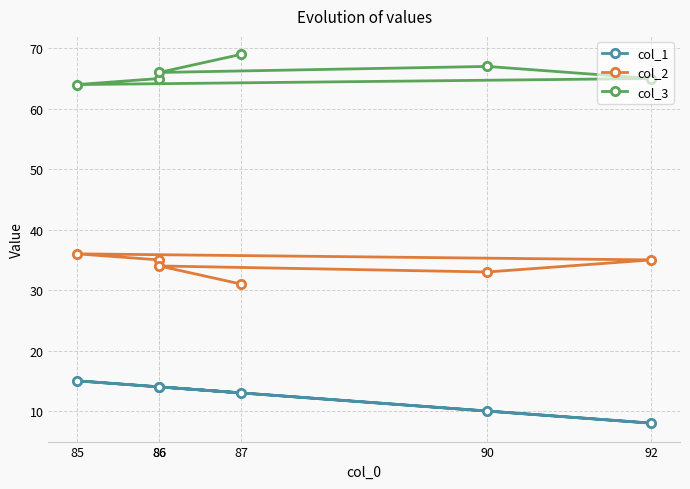

Reading left to right, what are all the values shown in this chart?

col_1: 86=14	85=15	92=8	90=10	86=14	87=13
col_2: 86=35	85=36	92=35	90=33	86=34	87=31
col_3: 86=65	85=64	92=65	90=67	86=66	87=69